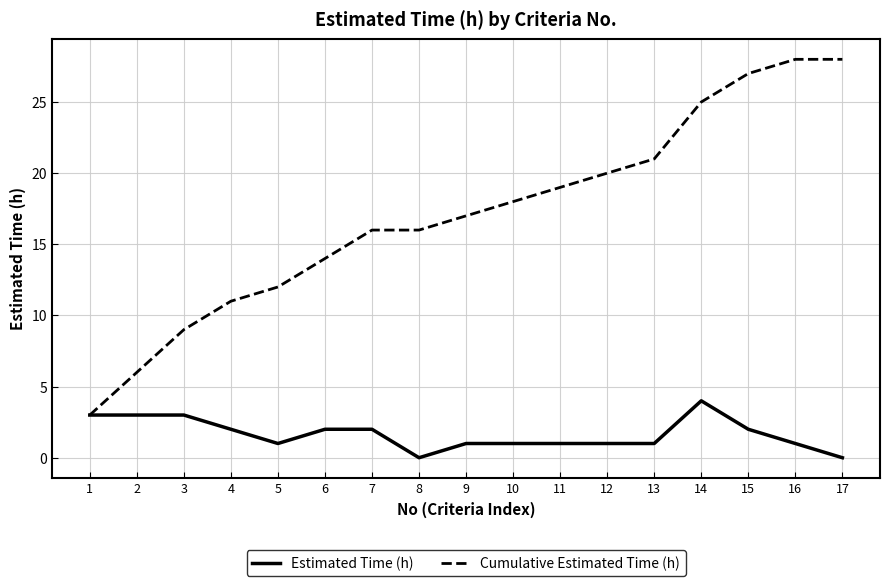

Which series has the largest total across all categories?

Cumulative Estimated Time (h)